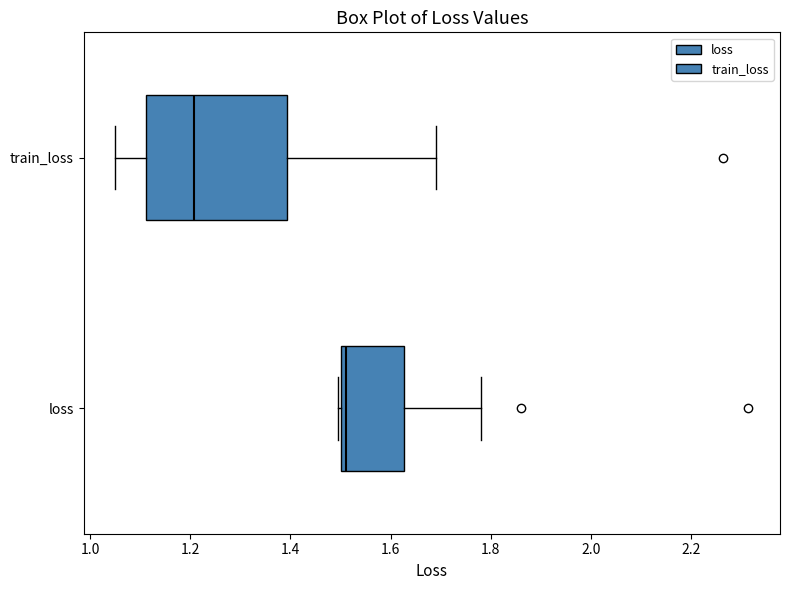

Which box is the widest, from its left edge to its right edge?

train_loss